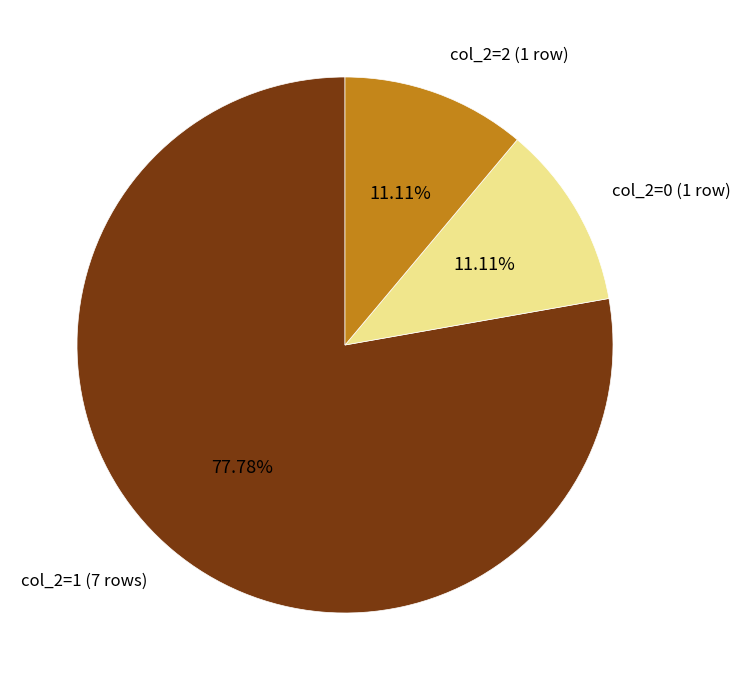

Between col_2=1 (7 rows) and col_2=2 (1 row), which is larger?

col_2=1 (7 rows)